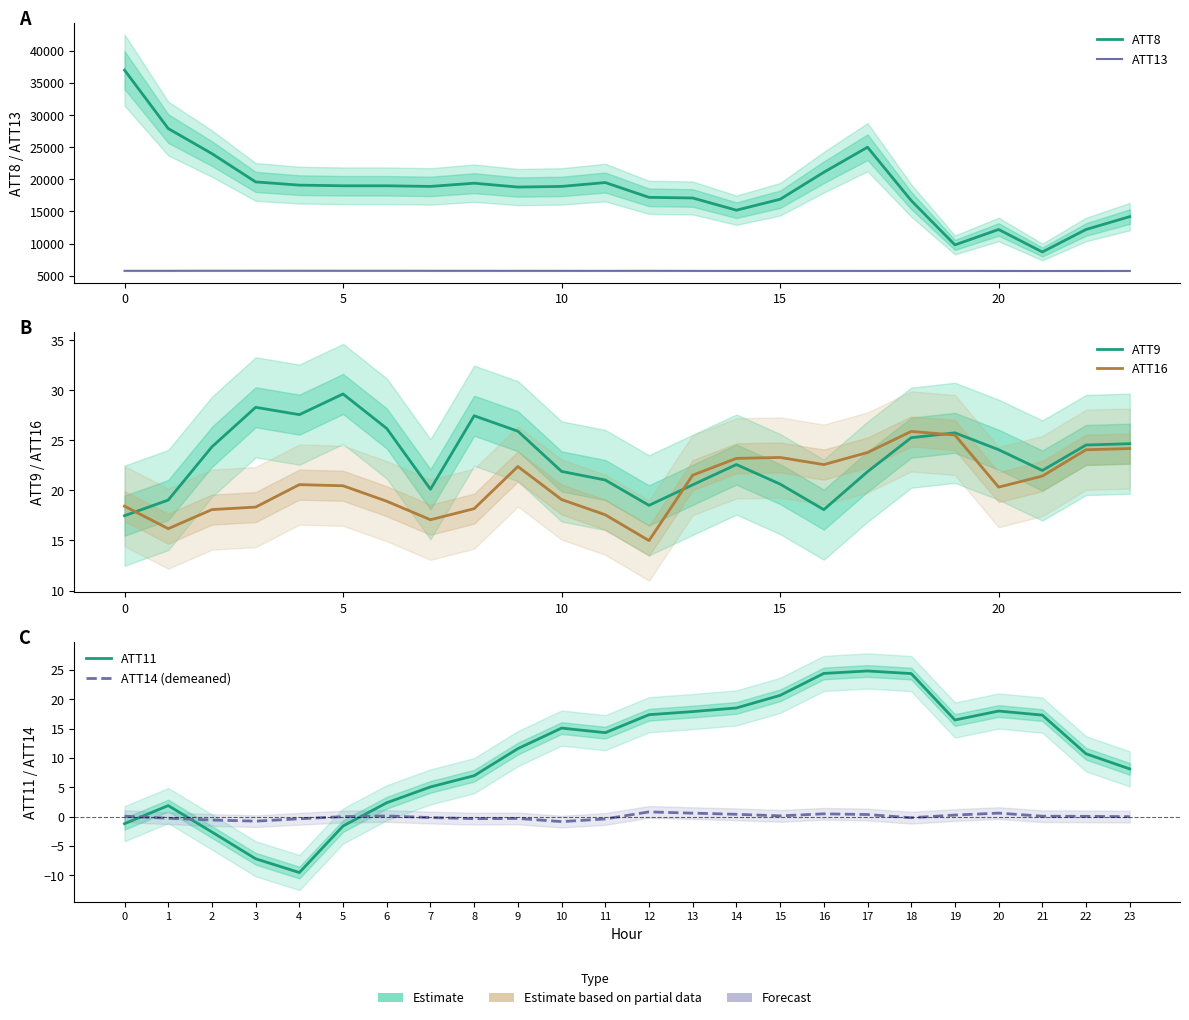

How many negative values does the ATT11 series have?

5